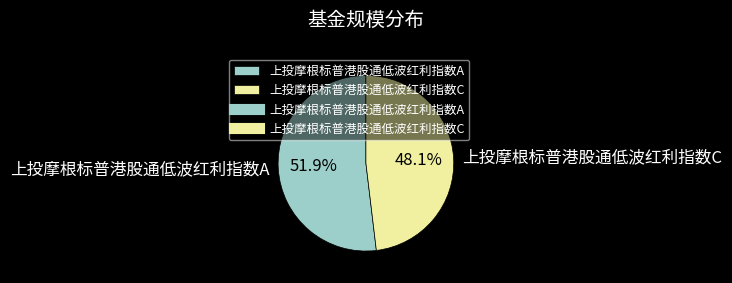

Rank the categories by value from highest to lowest.

上投摩根标普港股通低波红利指数A, 上投摩根标普港股通低波红利指数C